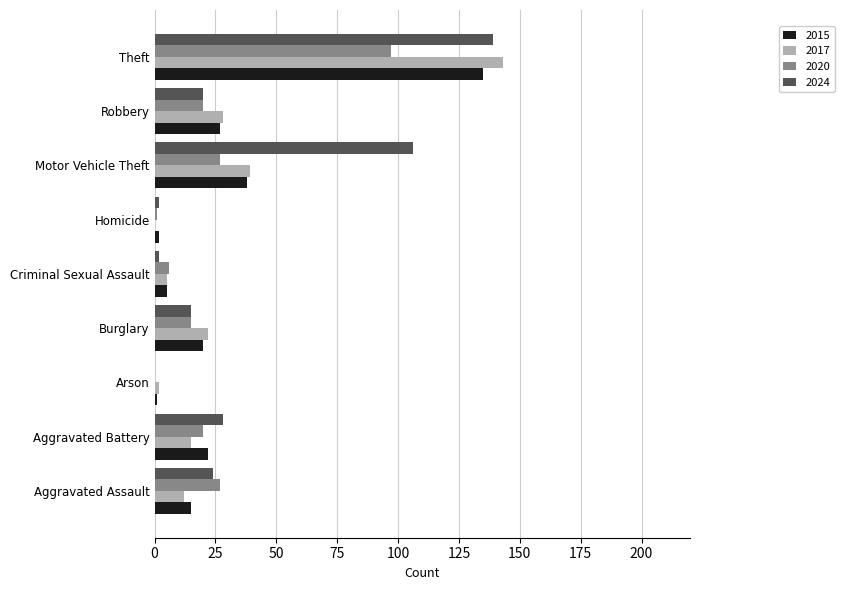

What is the highest value of the 2020 series?

97